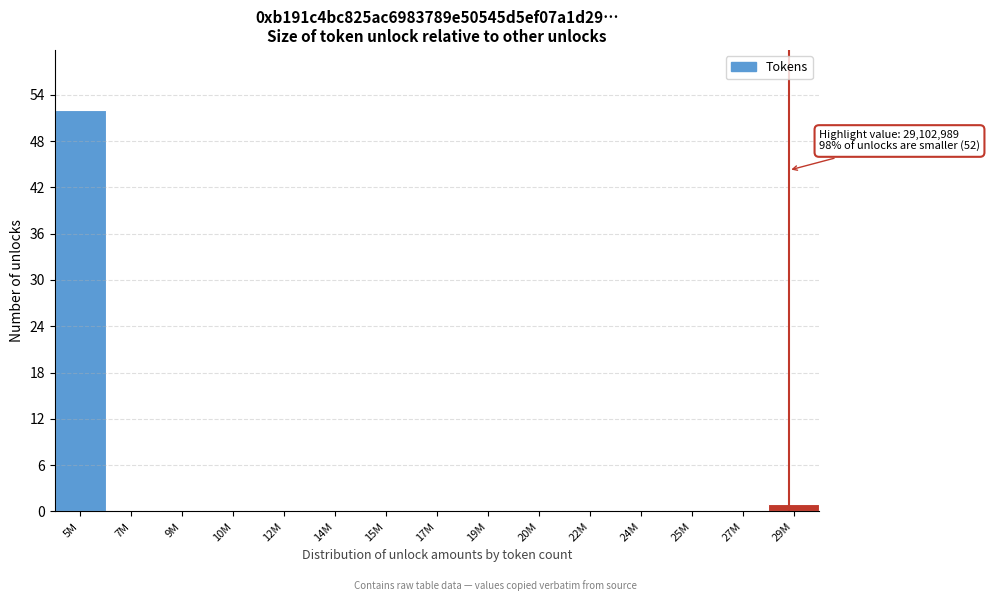

Reading right to left, transcribe all the data shown in this chart.

29M=1	27M=0	25M=0	24M=0	22M=0	20M=0	19M=0	17M=0	15M=0	14M=0	12M=0	10M=0	9M=0	7M=0	5M=52